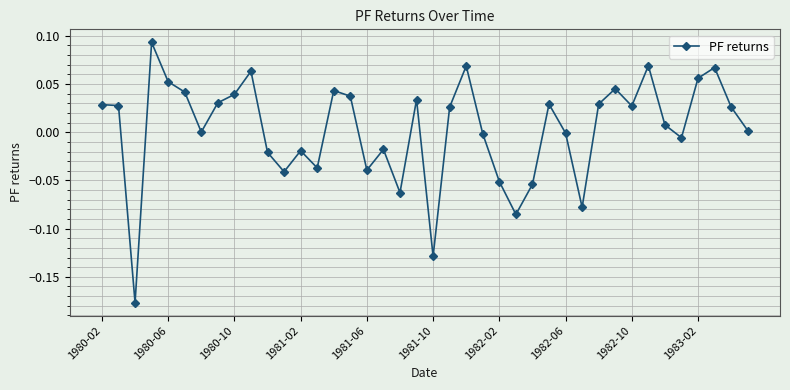

How many points are lower than both their immediate neighbors (excluding endpoints)?

11